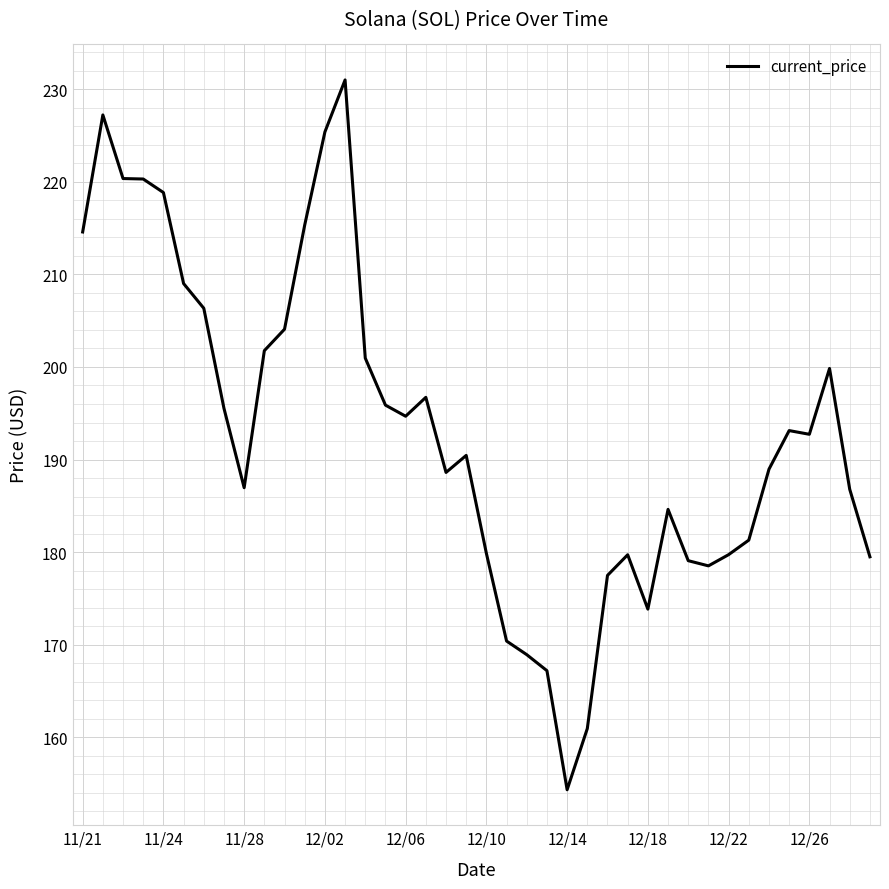

Is this an area chart (filled region under the line)?

No